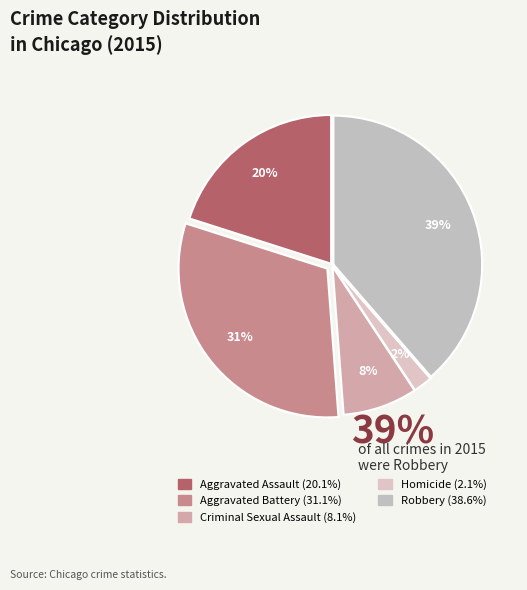

Rank the categories by value from highest to lowest.

Robbery, Aggravated Battery, Aggravated Assault, Criminal Sexual Assault, Homicide